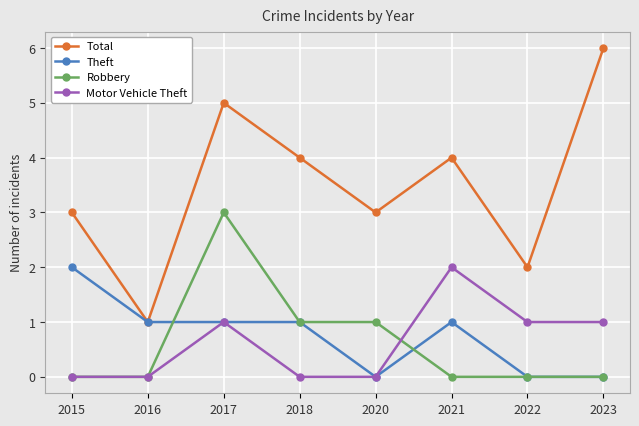

True or false: Robbery and Total intersect in this chart.

False